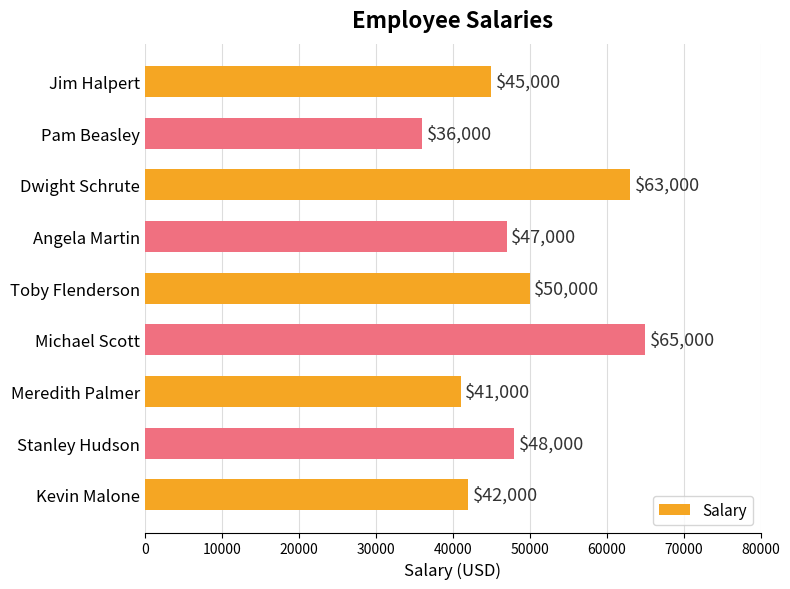

Does the chart contain stacked bars?

No